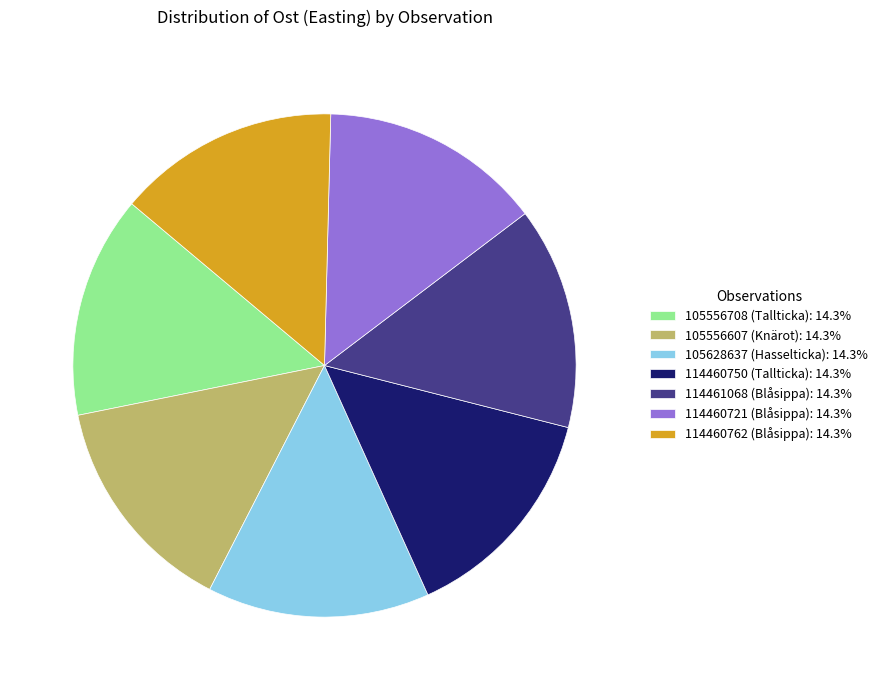

Is there a majority slice in this chart?

No